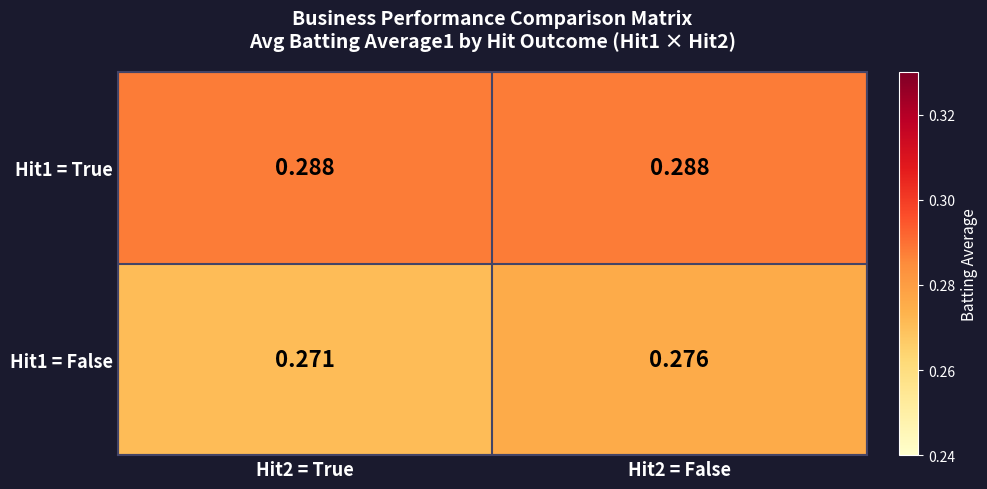

Which series has the widest spread of values?

Hit1 = False